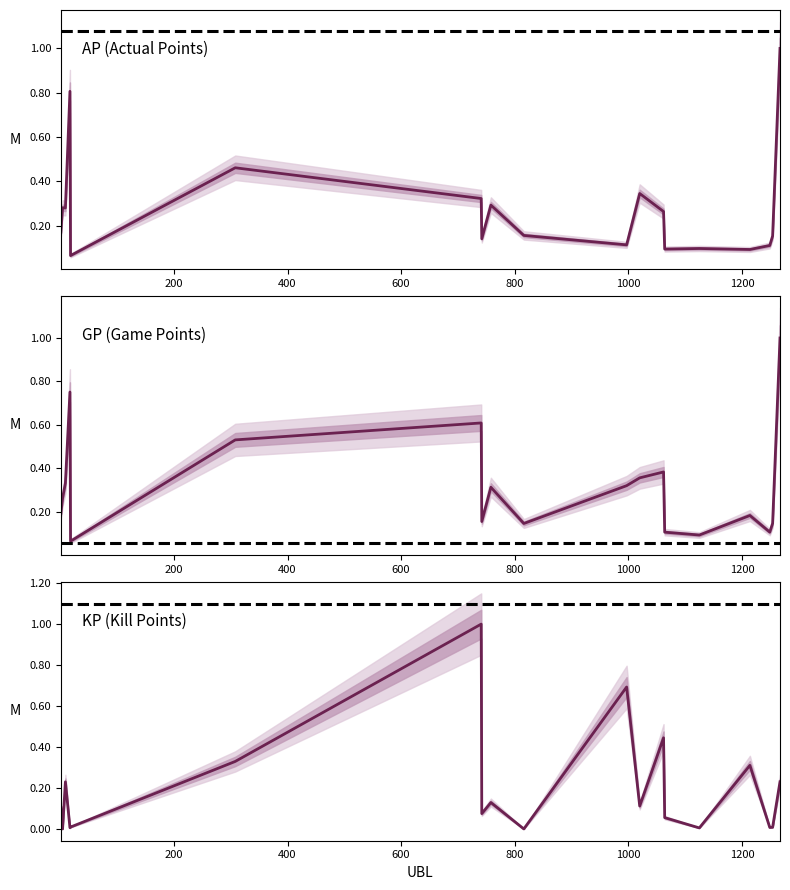

What are all the series names shown in the legend?

AP (Actual Points), GP (Game Points), KP (Kill Points)